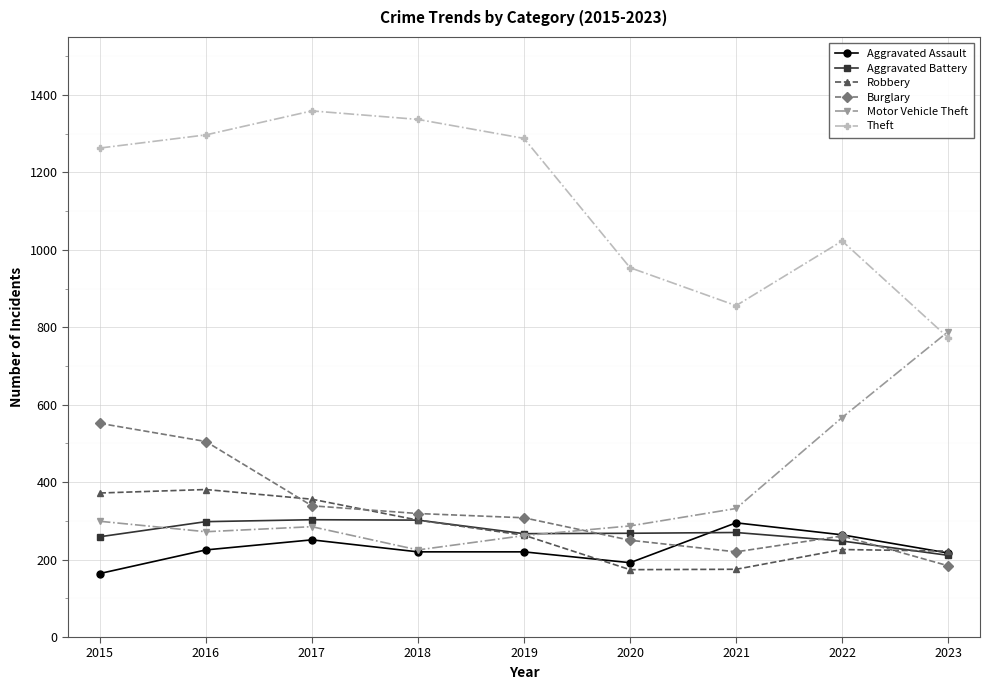

How many intersections are there between Burglary and Robbery?

3